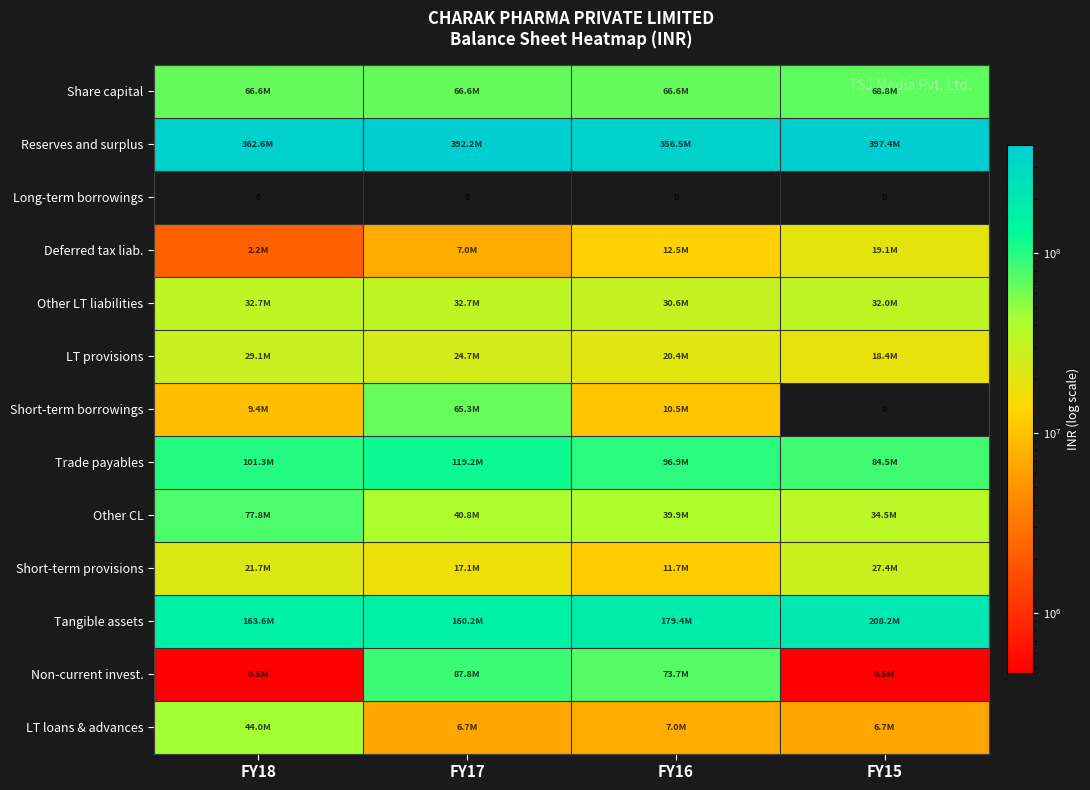

Where is Share capital nearest to the value 67677015?

FY18